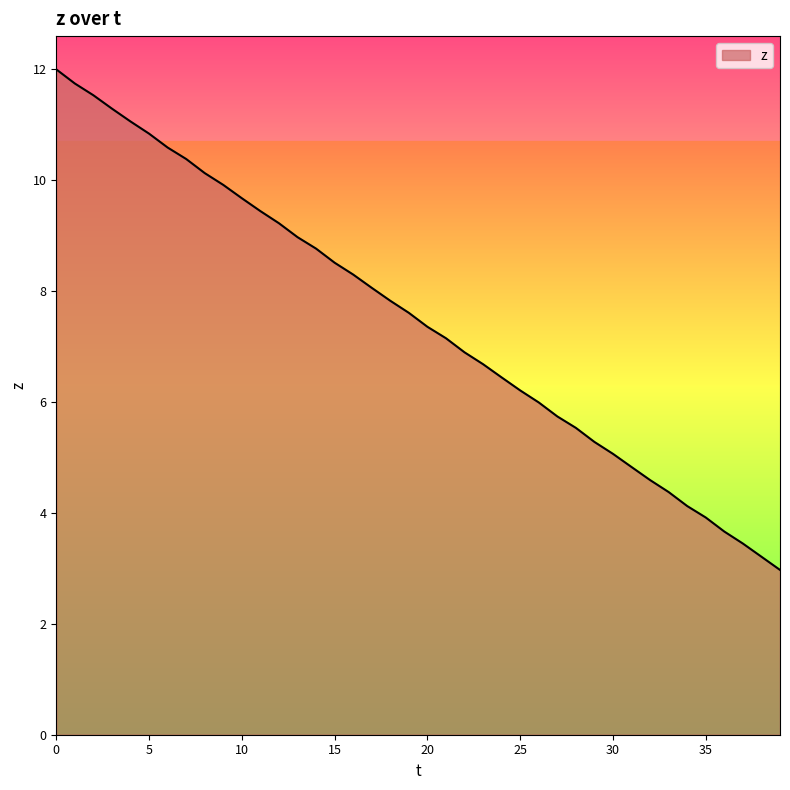

What is the difference between the maximum and minimum values?

9.0